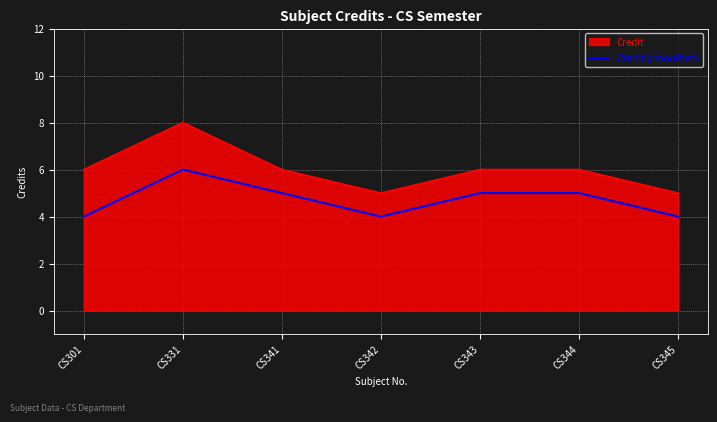

At CS345, list the series in order from largest to smallest.

Credit, Credit (smoothed)